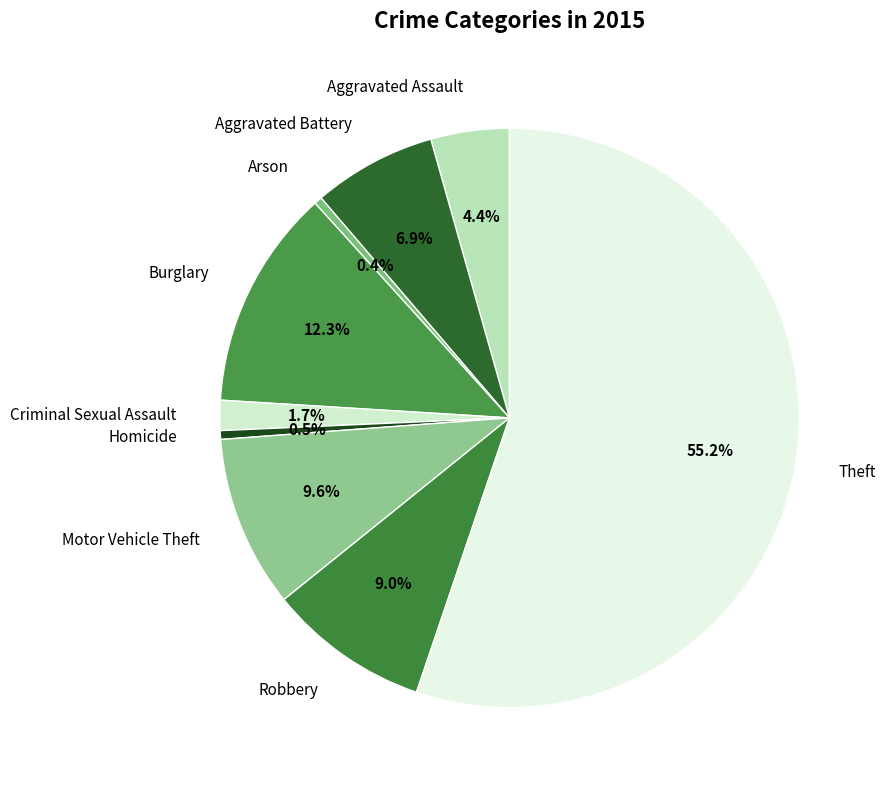

What percentage do Motor Vehicle Theft and Robbery together represent?

18.6%